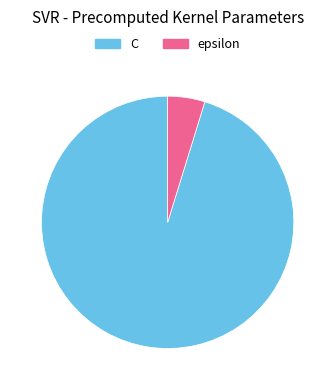

Do epsilon and C together represent more than half of the pie?

Yes